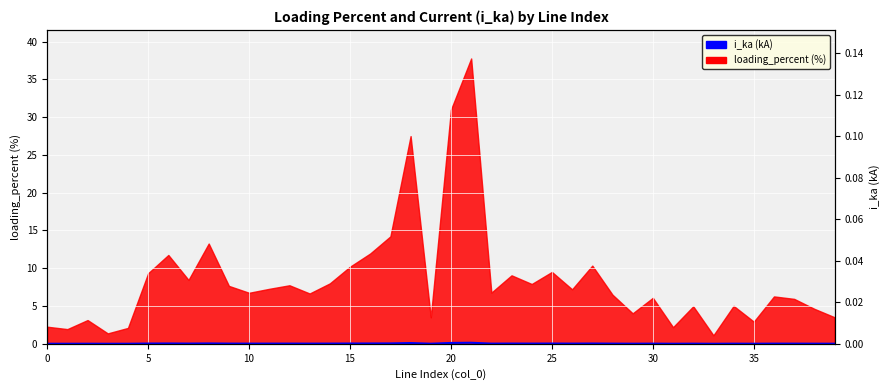

What is the label of the 11th point from the right?

29